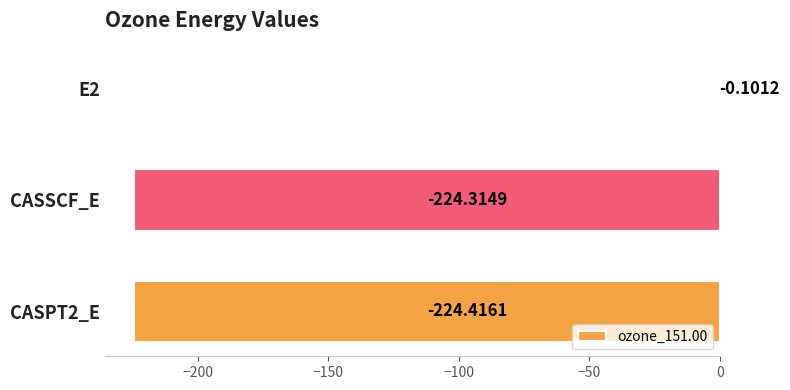

What is the sum of the values at CASSCF_E and E2?

-224.4